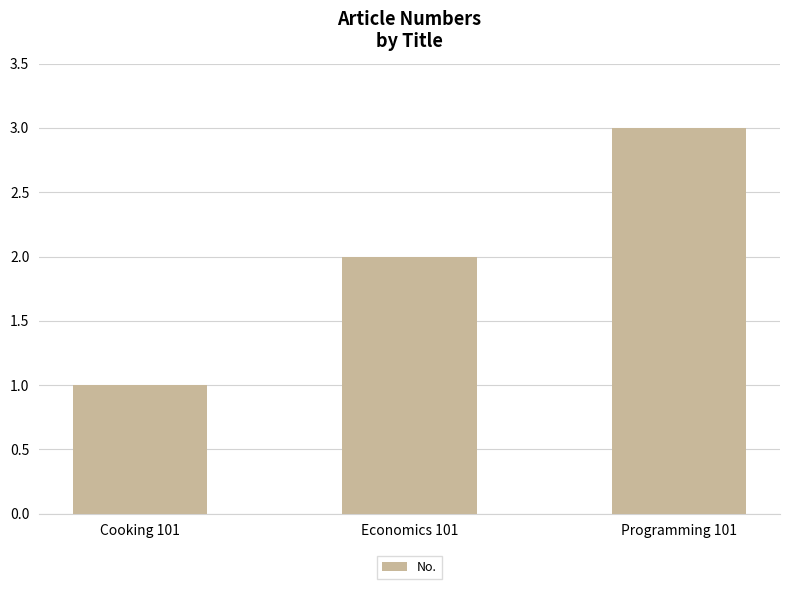

True or false: the data shows 1 at Cooking 101.

True